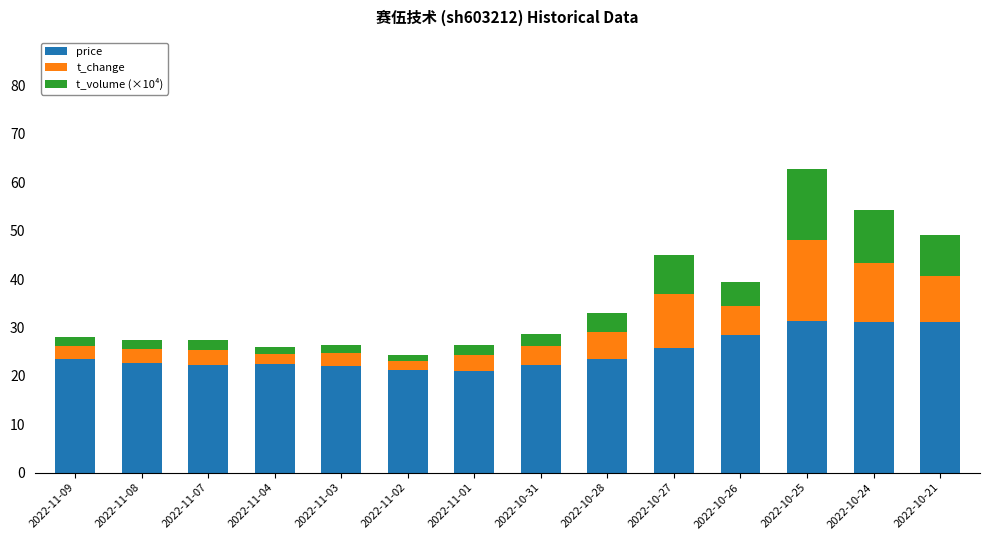

True or false: price has a value of 23.4 at 2022-11-09.

True